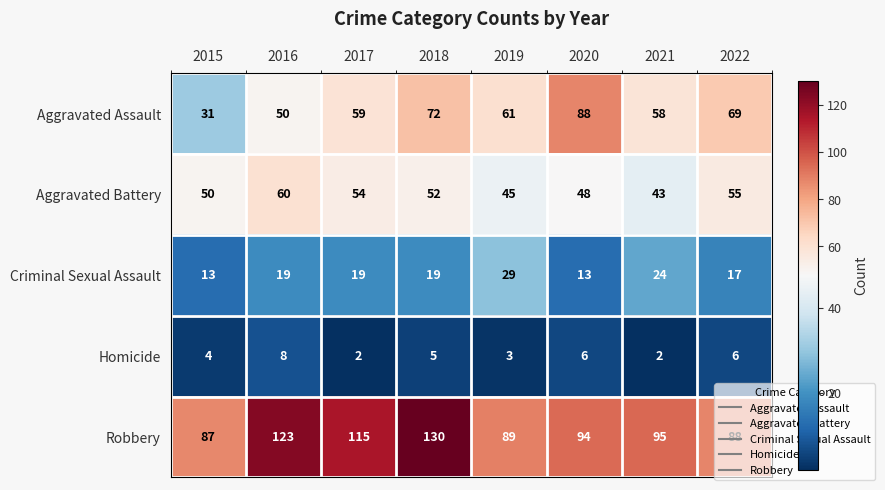

What is the difference between the Criminal Sexual Assault values at 2019 and 2015?

16